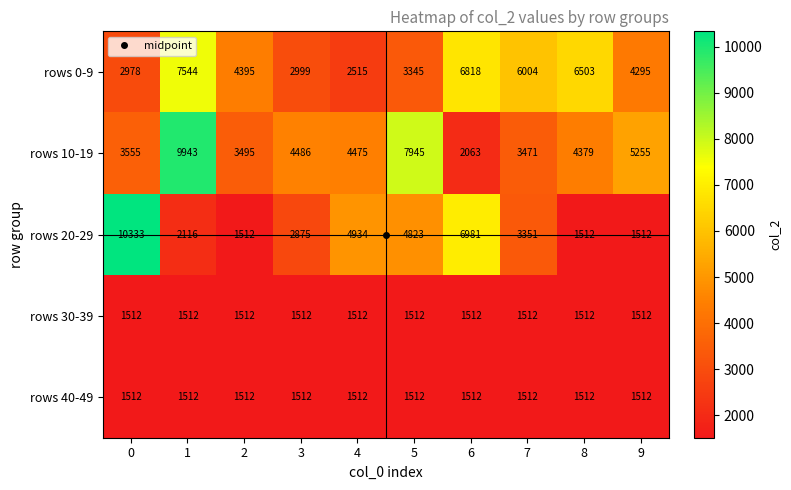

List the labels in order of rows 10-19 value, largest first.

1, 5, 9, 3, 4, 8, 0, 2, 7, 6